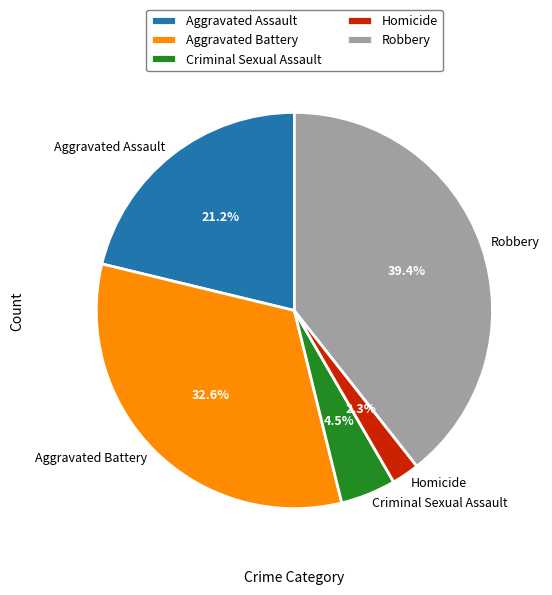

To the nearest percent, what is the difference between the Aggravated Battery and Criminal Sexual Assault slice percentages?

28%